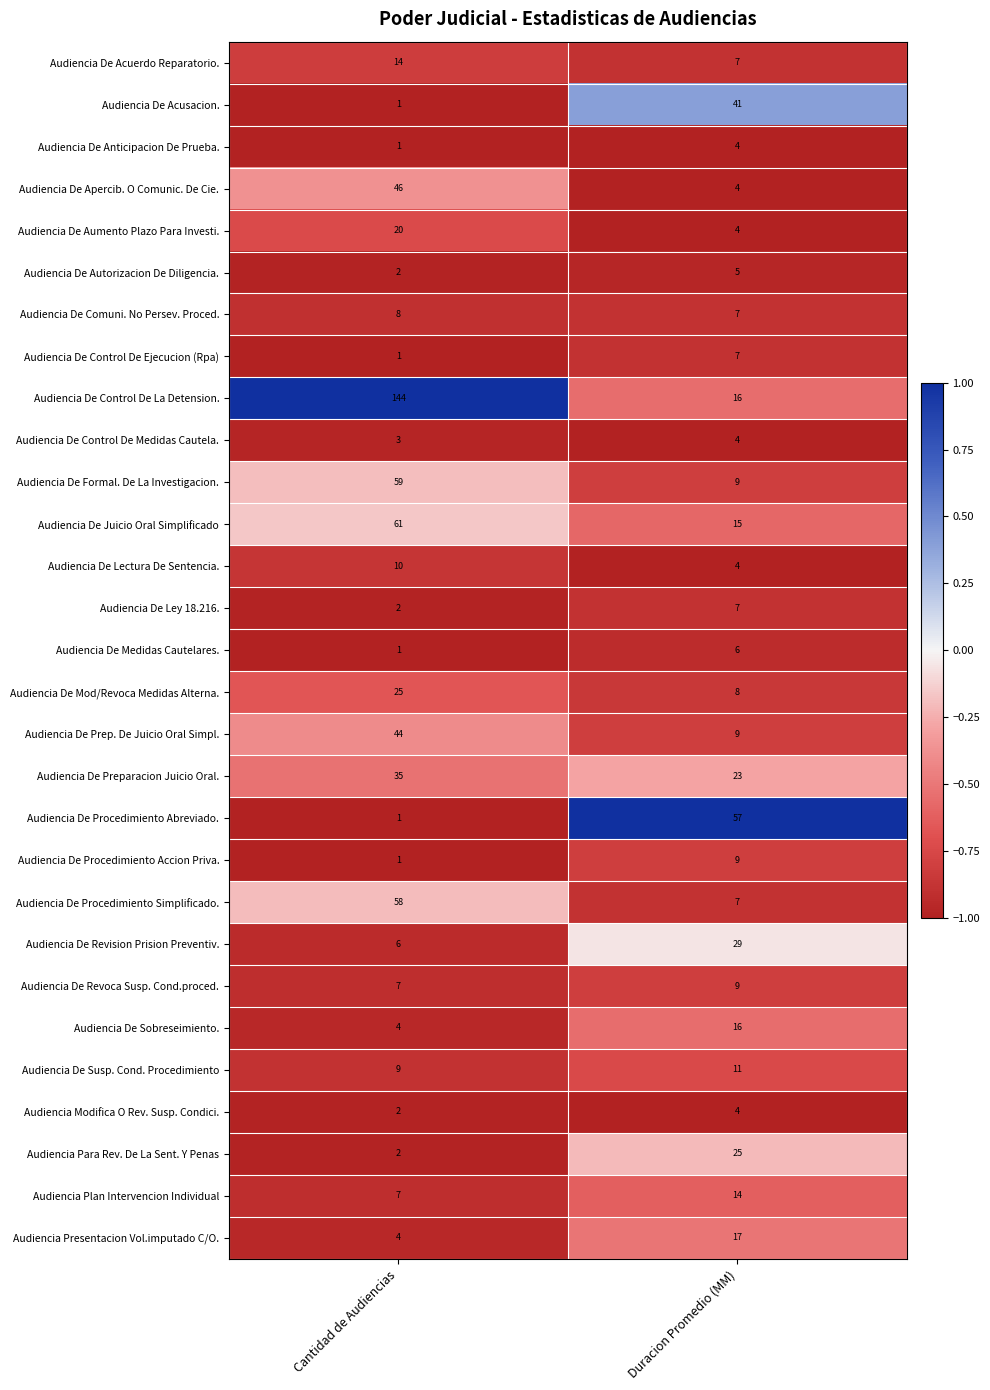

Count the number of categories in the chart.

2